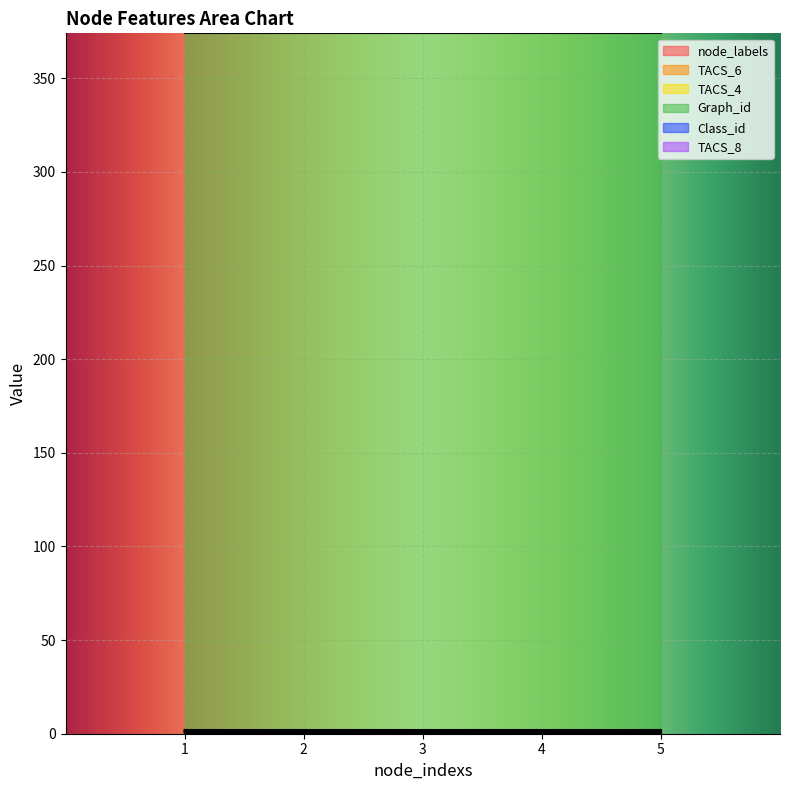

At which label does TACS_4 reach its minimum?

4